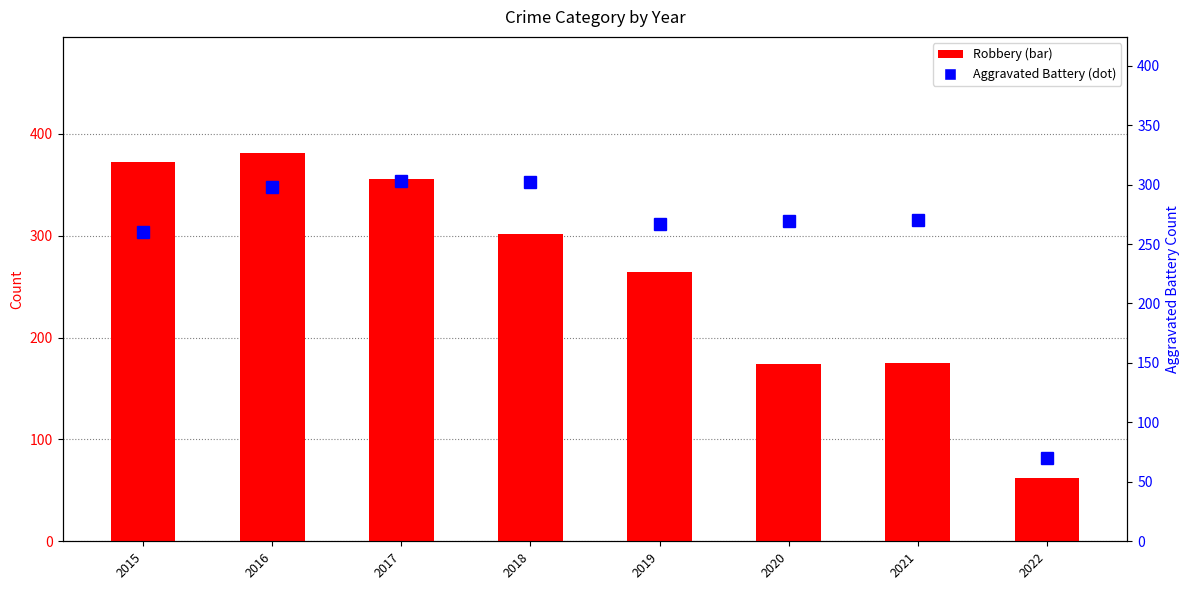

Reading left to right, transcribe all the data shown in this chart.

Robbery: 2015=372	2016=381	2017=356	2018=302	2019=264	2020=174	2021=175	2022=62
Aggravated Battery: 2015=260	2016=298	2017=303	2018=302	2019=267	2020=269	2021=270	2022=70